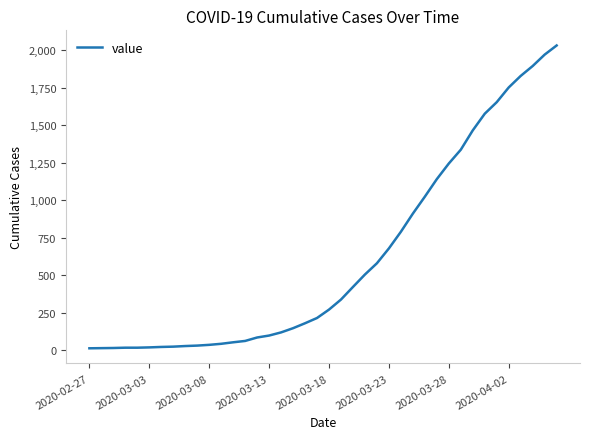

What is the minimum value shown in the chart?

13